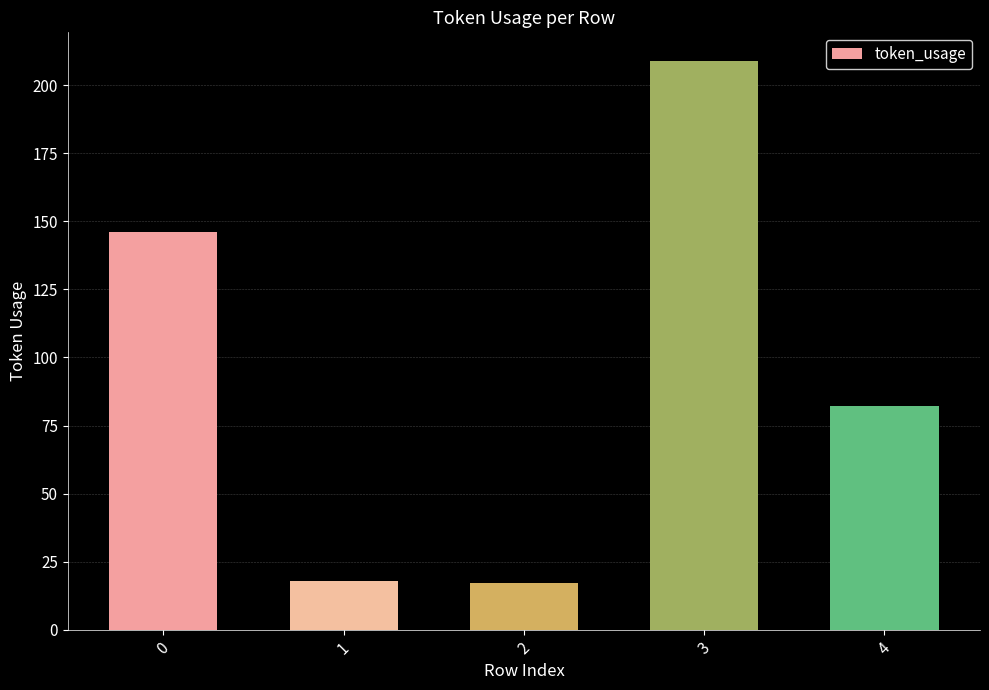

Reading left to right, list all the values displayed in this chart.

146	18	17	209	82